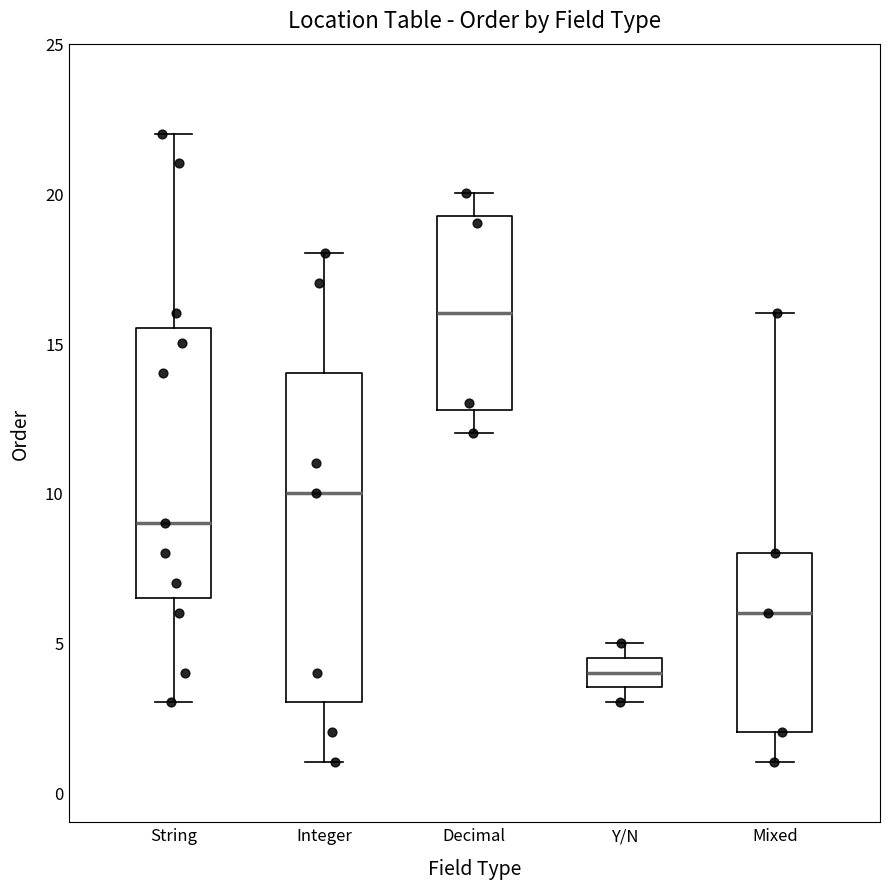

Comparing the boxes themselves (not the whiskers), which one is the tallest?

Integer